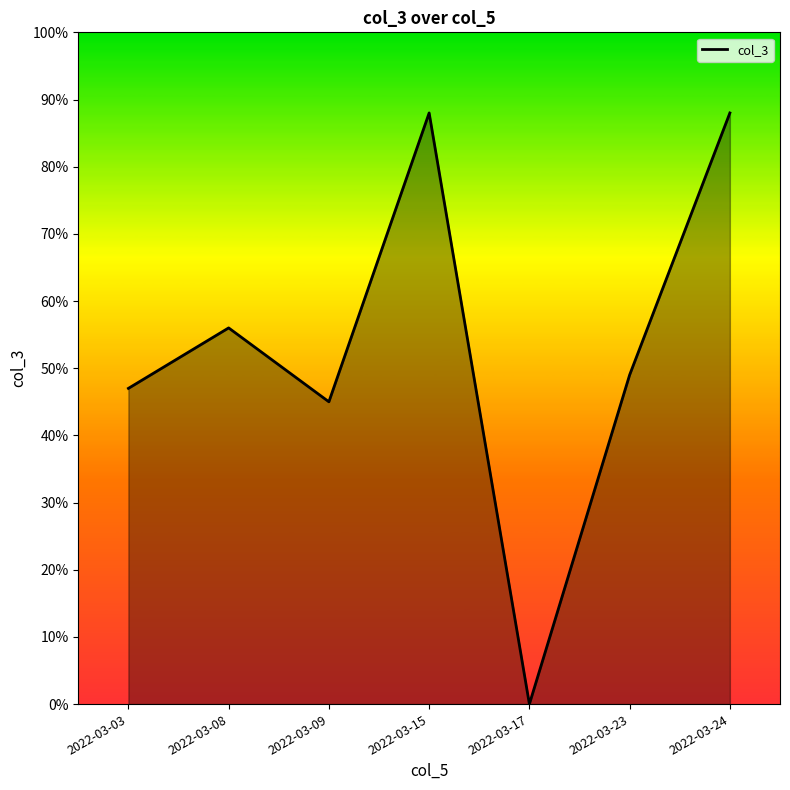

What is the change in value from 2022-03-08 to 2022-03-09?

-11